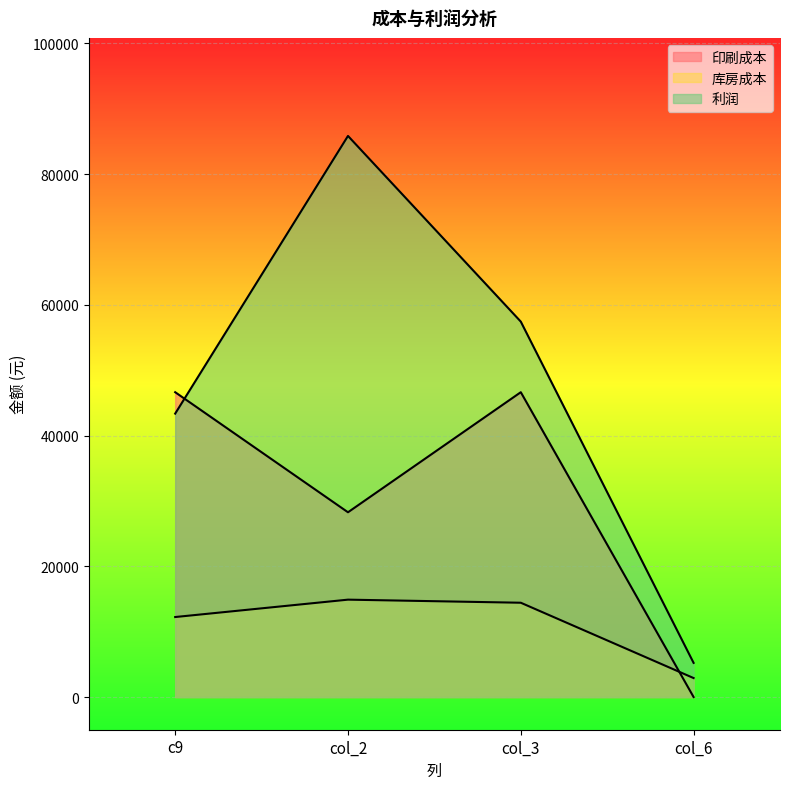

How many values in the 库房成本 series exceed 14428?

2